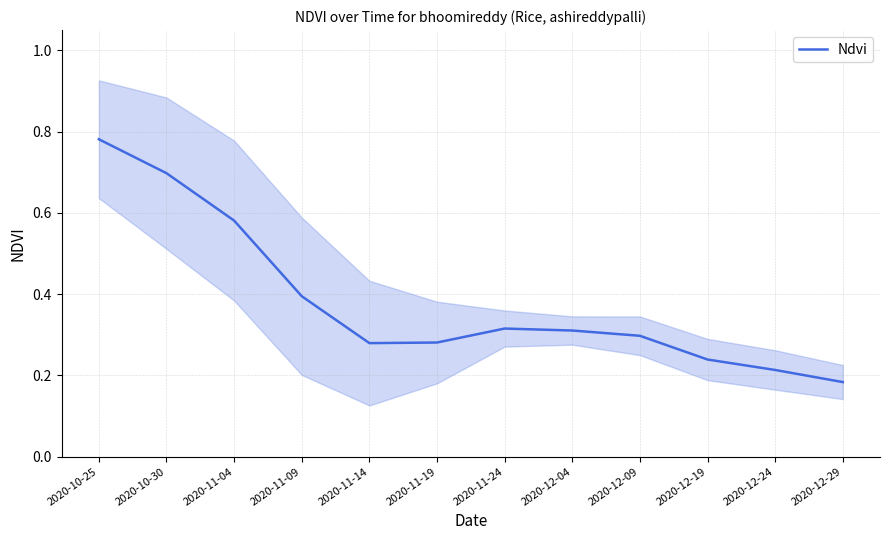

True or false: there are more than 1 points higher than both neighbors.

False